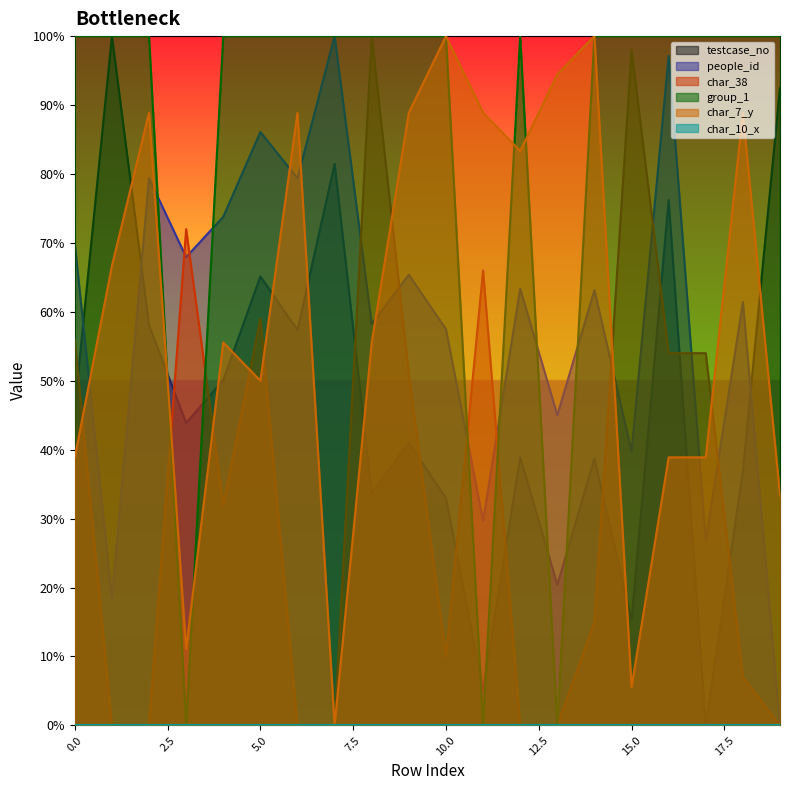

How many positive values does the group_1 series have?

17